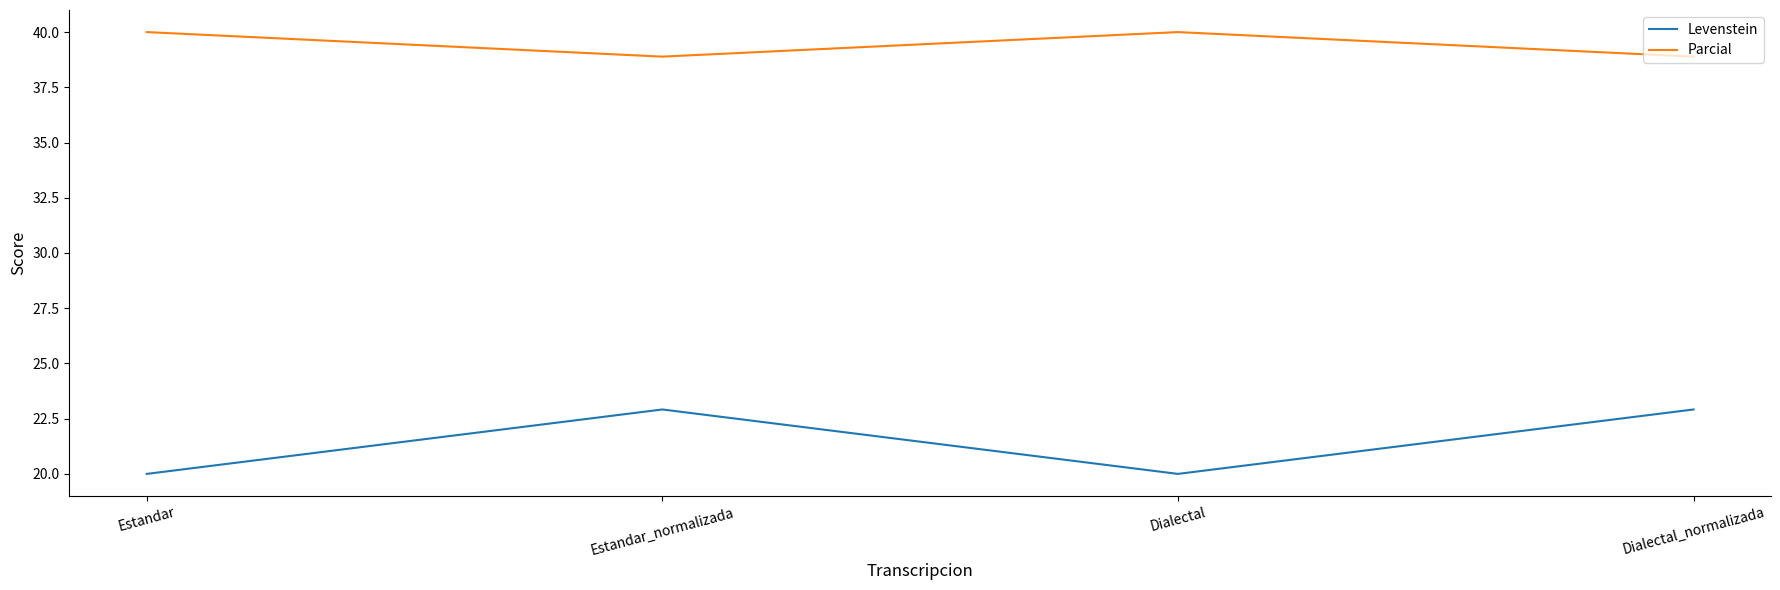

How many values in the Levenstein series are below 22?

2